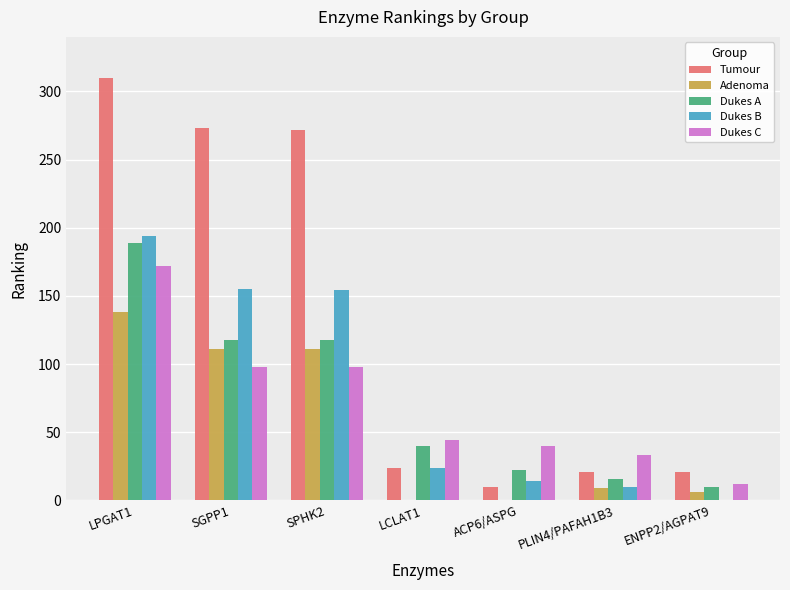

Is it true that Adenoma equals 111 at SPHK2?

True